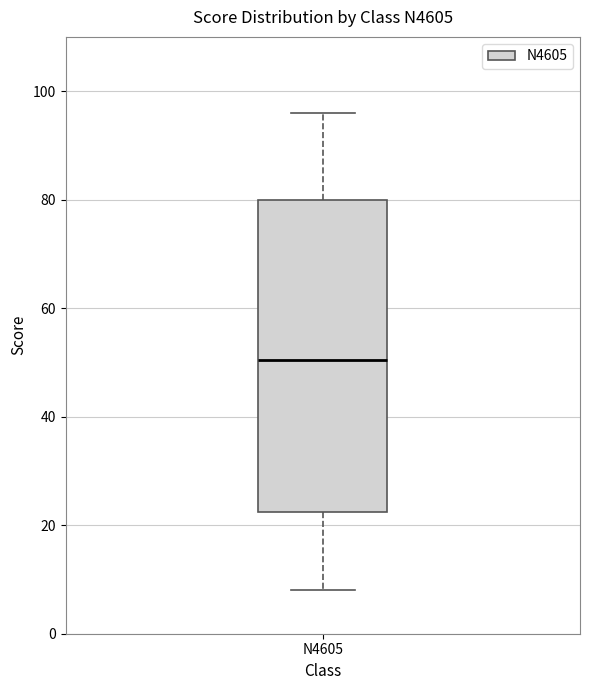

Read this box plot against the y-axis: the position of the median line, the range covered by the box, and the ends of both whiskers. The values are not printed on the chart, so give them approximately, as read against the axis.

median 50, box 22 to 80, whiskers 8 to 96